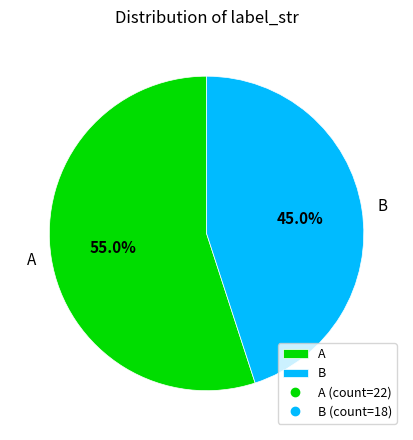

Count the number of slices in the pie.

2